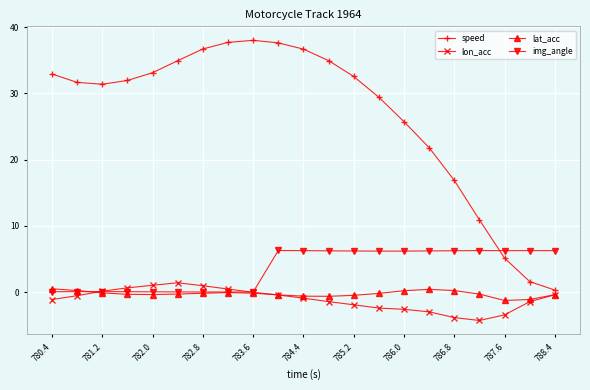

True or false: img_angle has more than 2 points higher than both neighbors.

True